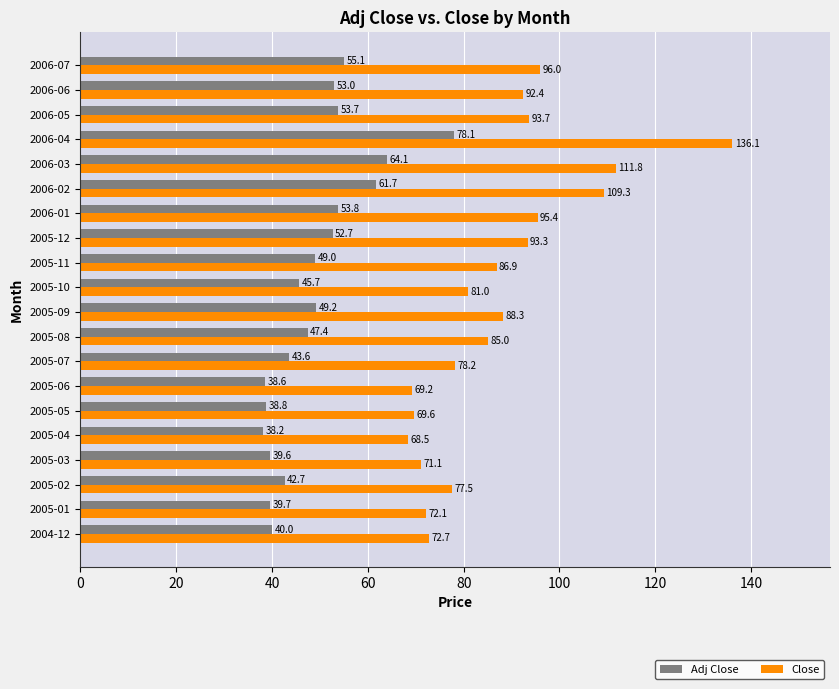

At which category is the sum across all series the highest?

2006-04